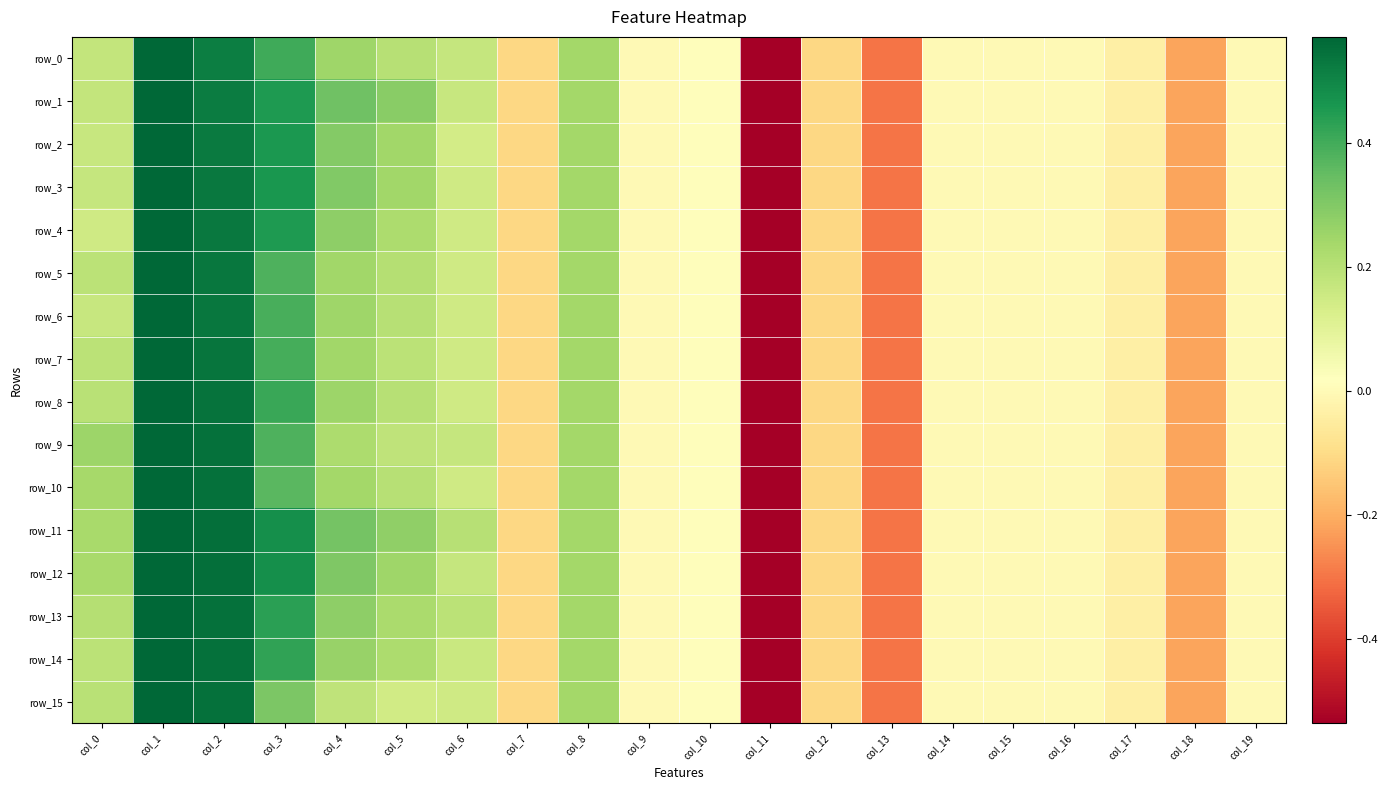

Which has a higher value, col_11 or col_14?

col_14